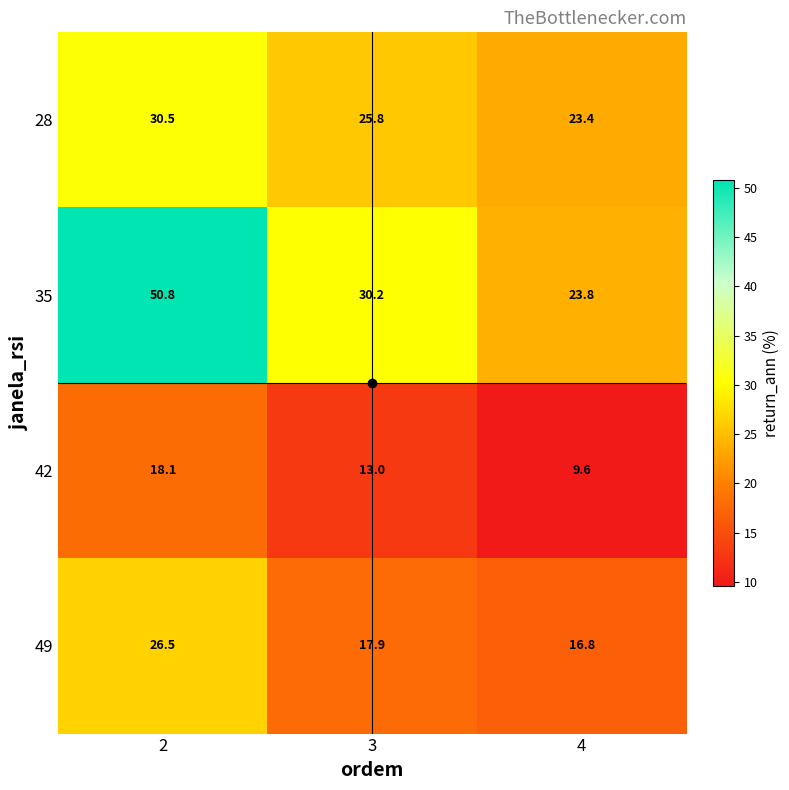

What is the minimum value shown in the chart?

9.6